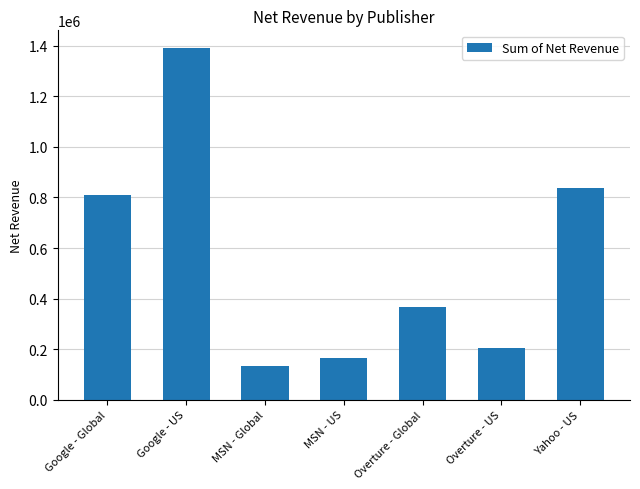

What is the value of the 7th bar from the left?

836091.1